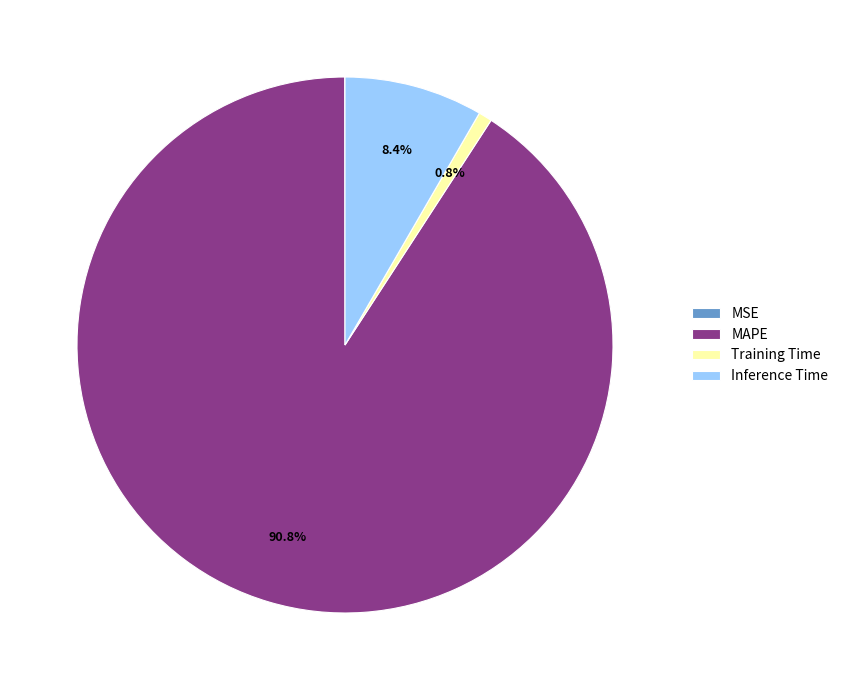

To the nearest percent, what portion does Training Time represent?

1%